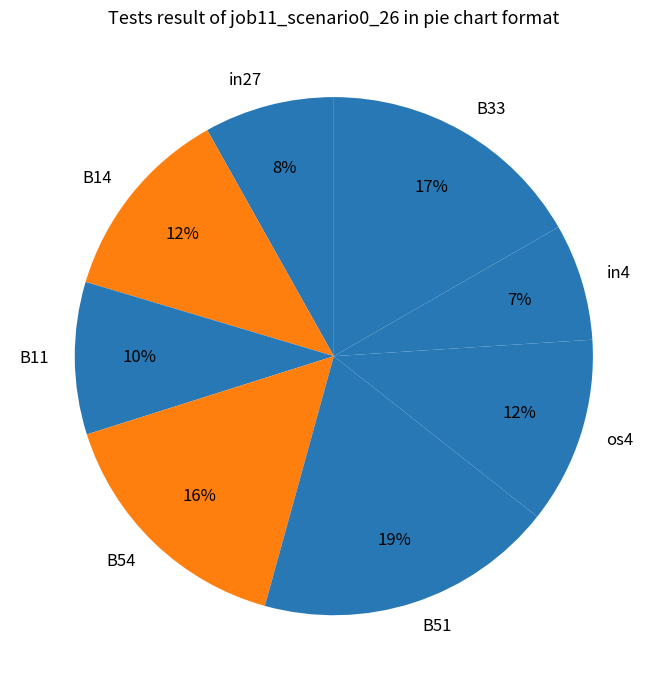

To the nearest percent, what is the average slice percentage?

12%